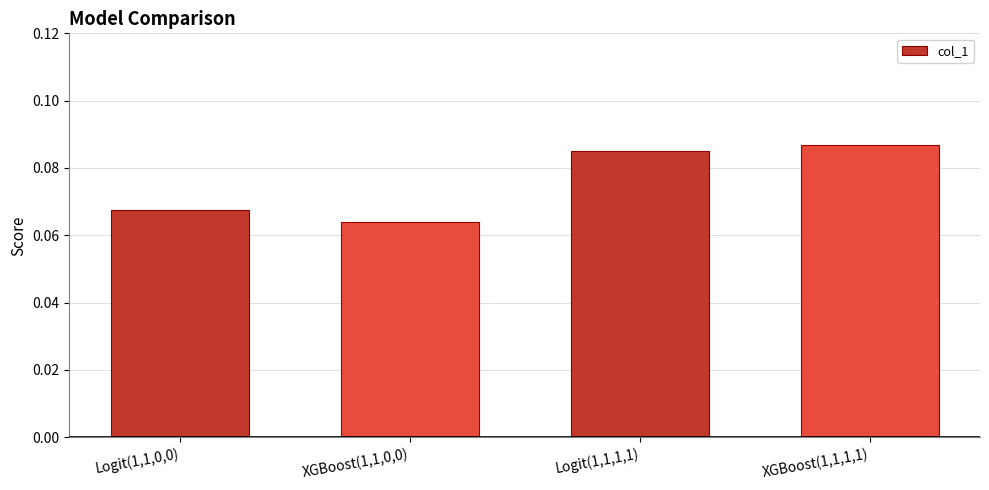

List the labels in order of value, smallest first.

XGBoost(1,1,0,0), Logit(1,1,0,0), Logit(1,1,1,1), XGBoost(1,1,1,1)